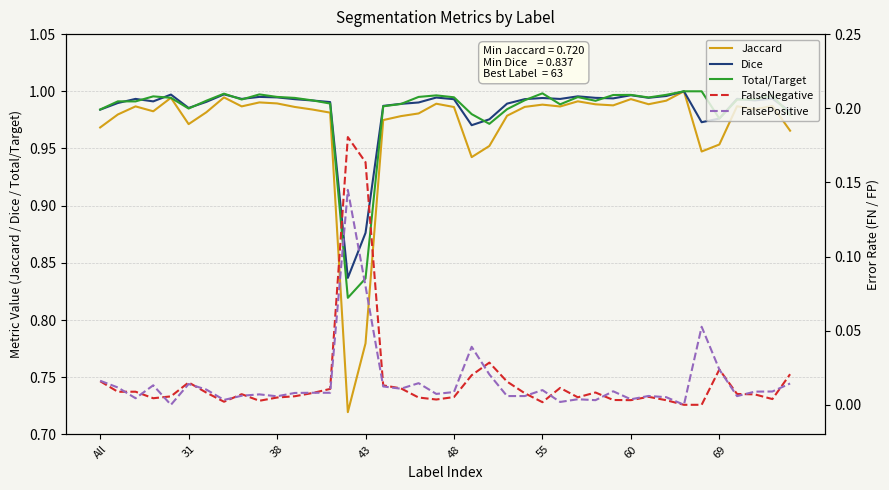

How many data points in FalsePositive are above 0?

38